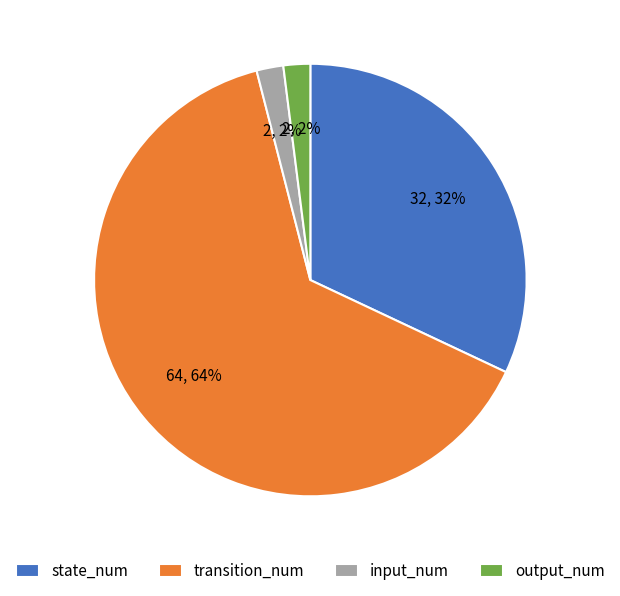

Does any single category account for the majority?

Yes